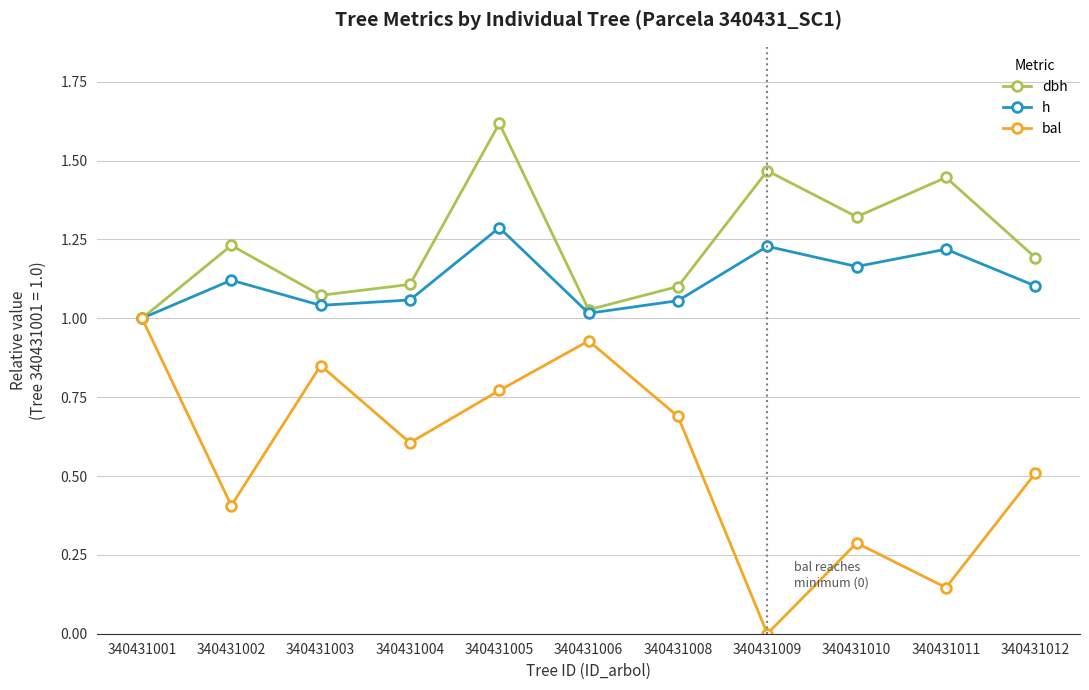

How many values in the bal series exceed 0?

10